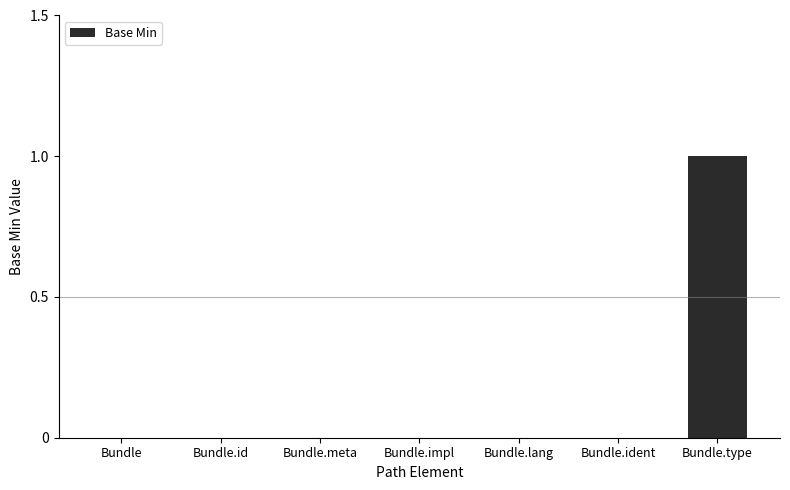

Are the bars horizontal?

No